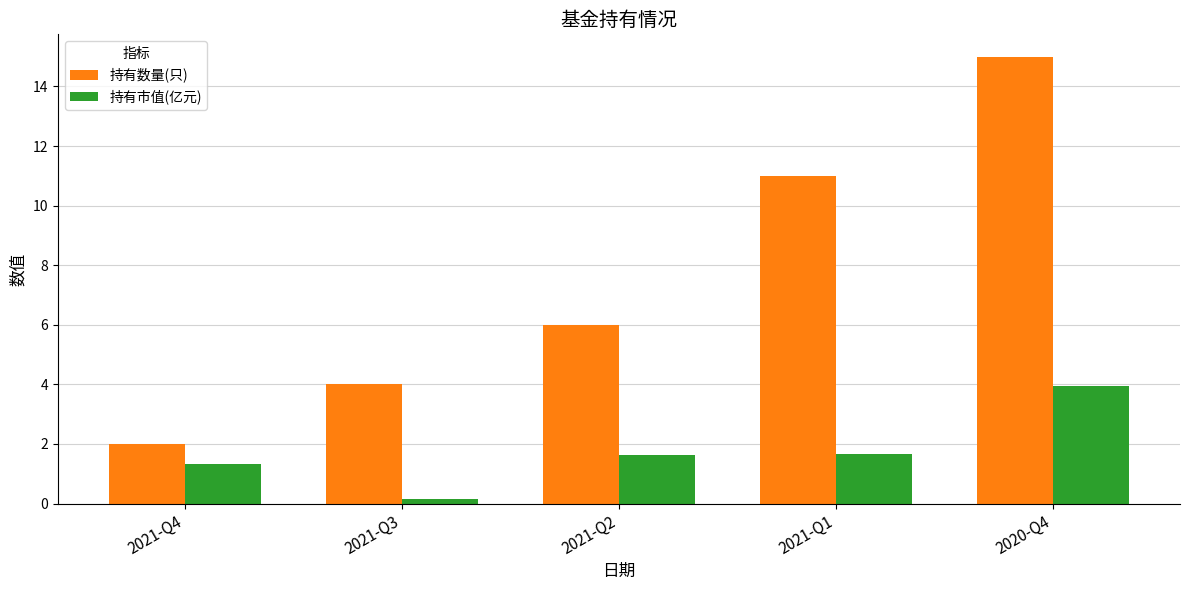

What is the total value across all series at 2021-Q1?

12.7